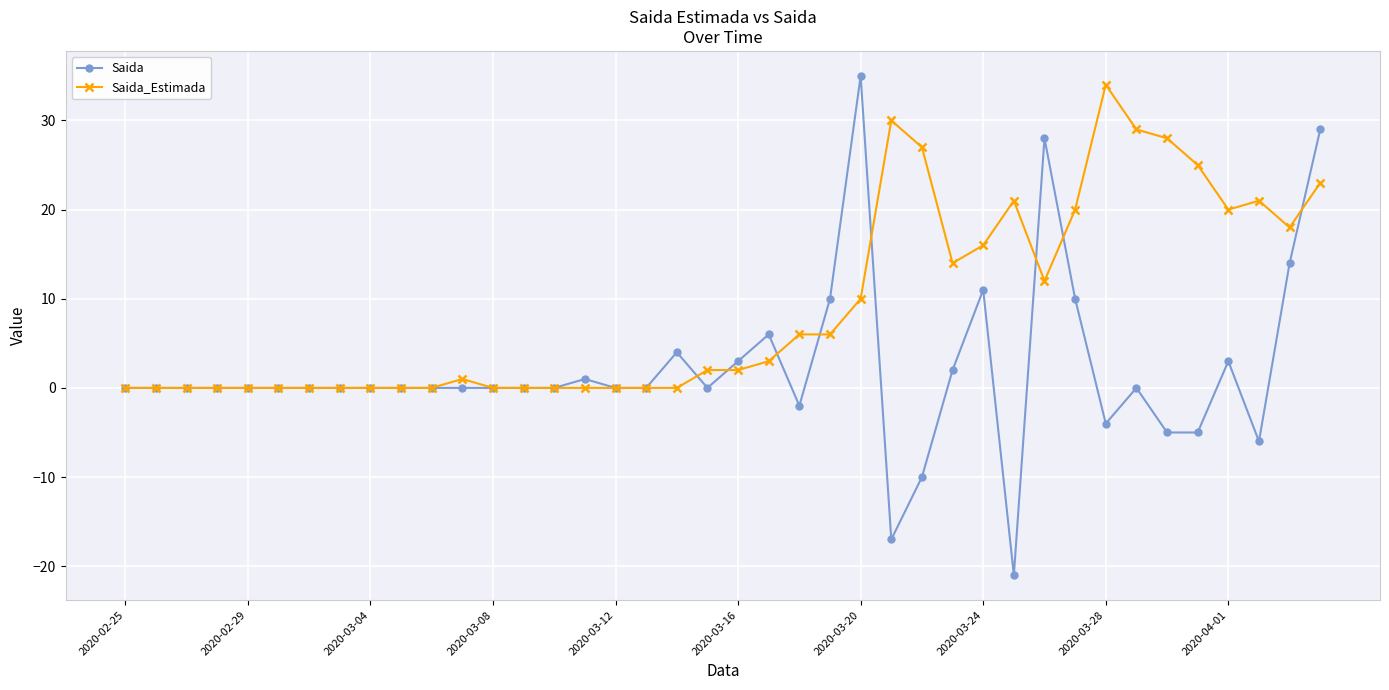

Which series has the largest total across all categories?

Saida_Estimada